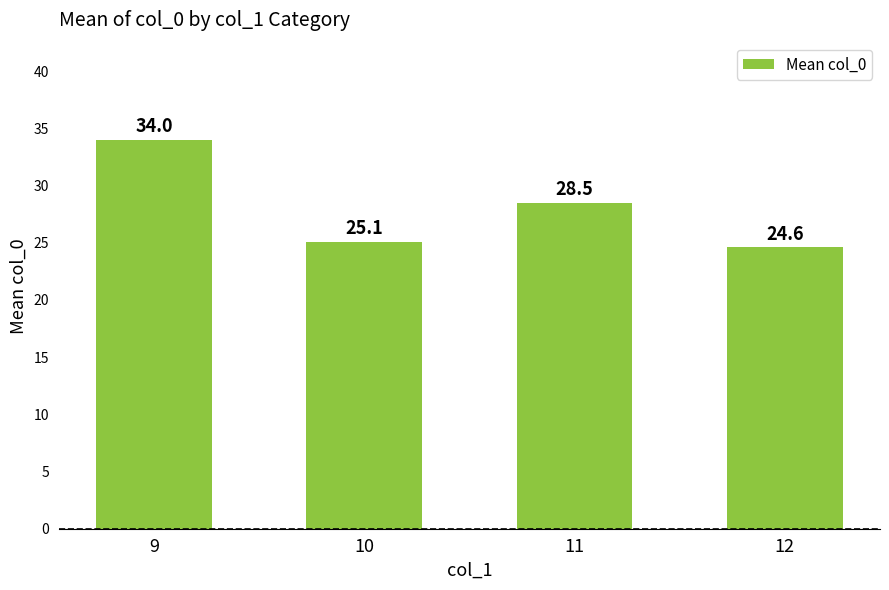

Reading left to right, extract all data points from this chart.

34.0	25.1	28.5	24.6